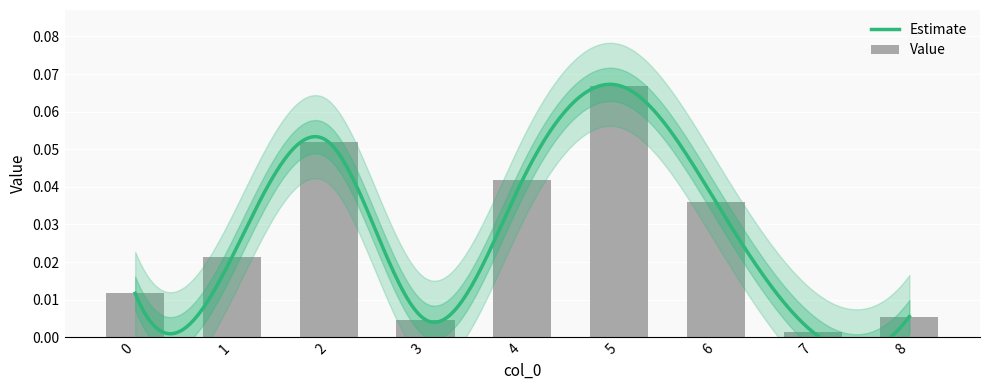

Rank the categories by value from lowest to highest.

7, 3, 8, 0, 1, 6, 4, 2, 5